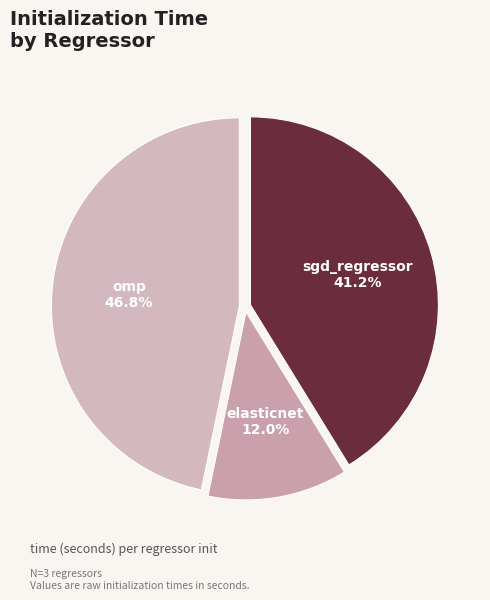

Rank the categories by value from highest to lowest.

omp, sgd_regressor, elasticnet